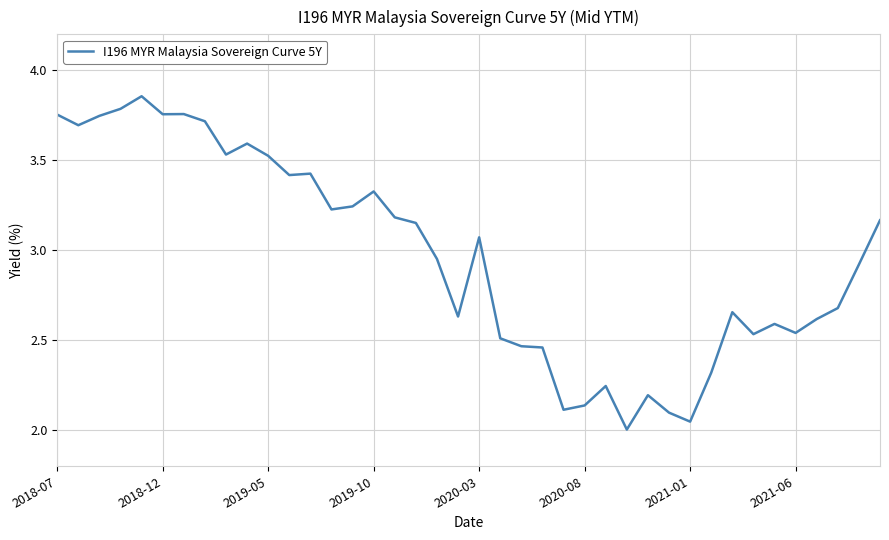

What is the difference between the maximum and minimum values?

1.9